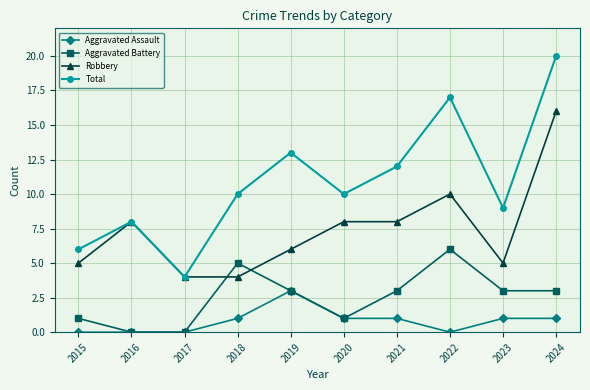

Reading left to right, list all the values displayed in this chart.

Aggravated Assault: 2015=0	2016=0	2017=0	2018=1	2019=3	2020=1	2021=1	2022=0	2023=1	2024=1
Aggravated Battery: 2015=1	2016=0	2017=0	2018=5	2019=3	2020=1	2021=3	2022=6	2023=3	2024=3
Robbery: 2015=5	2016=8	2017=4	2018=4	2019=6	2020=8	2021=8	2022=10	2023=5	2024=16
Total: 2015=6	2016=8	2017=4	2018=10	2019=13	2020=10	2021=12	2022=17	2023=9	2024=20